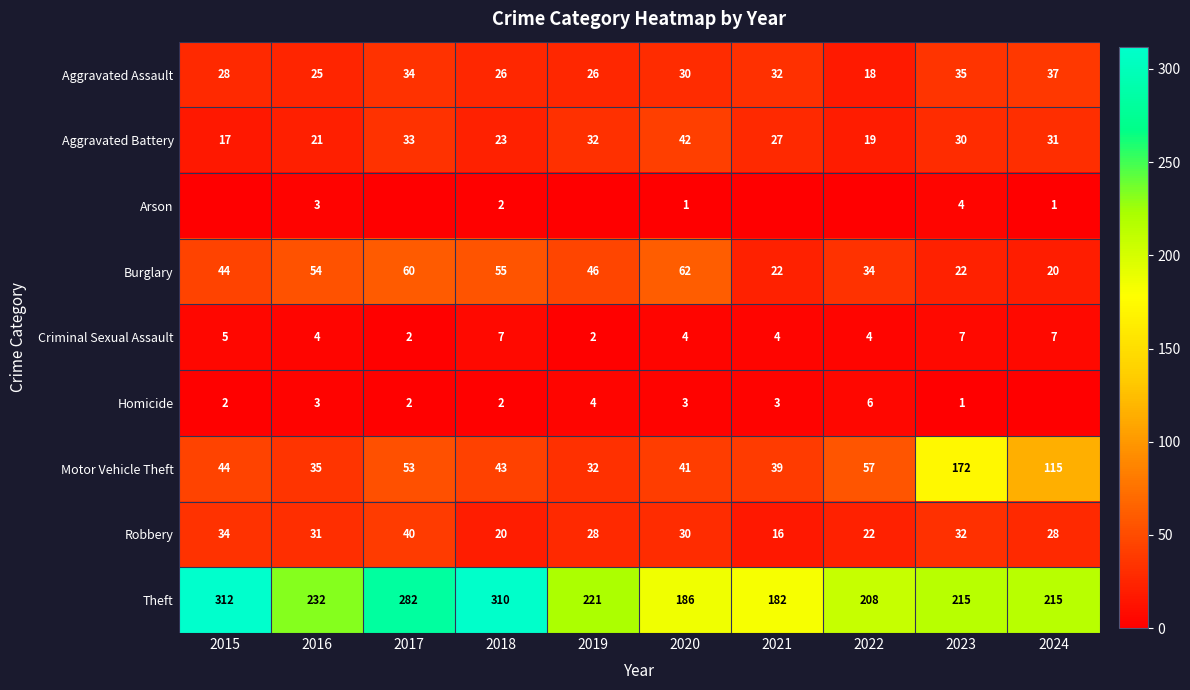

What value does the Robbery series have at 2015, to the nearest 5?

35